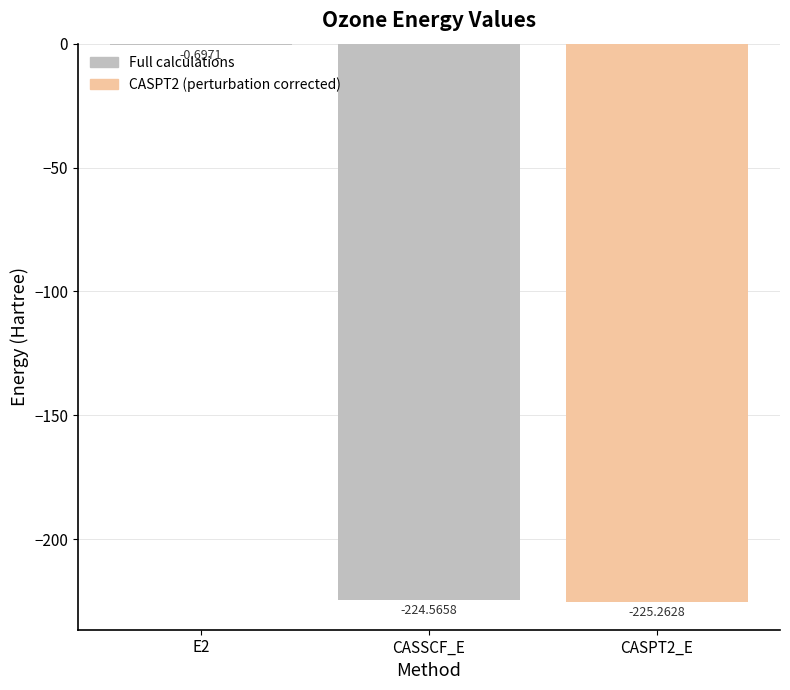

What is the label of the 2nd bar from the left?

CASSCF_E